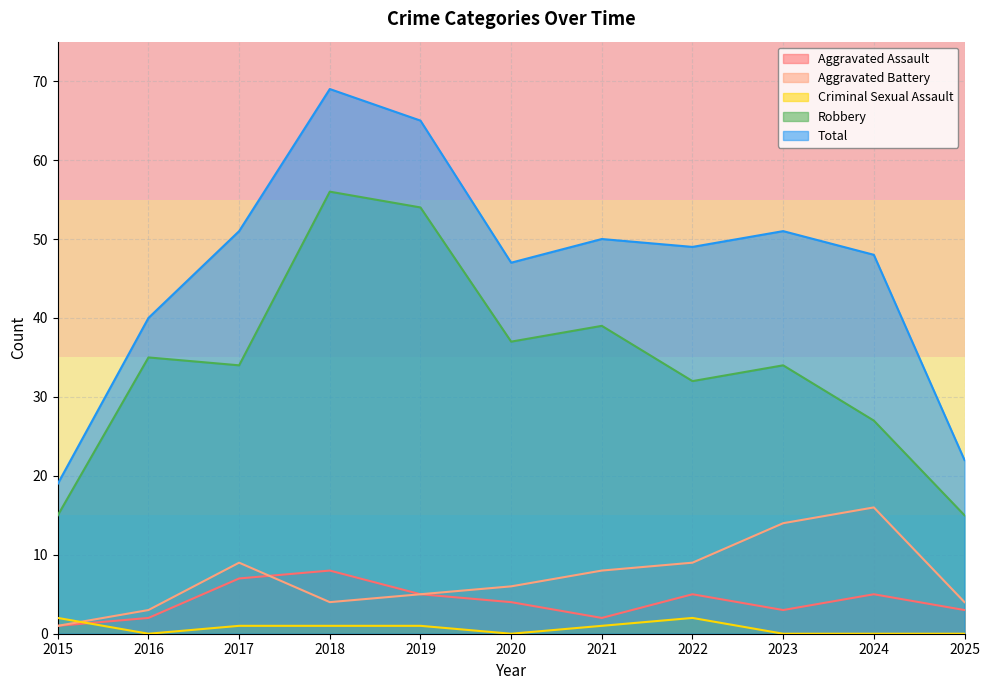

How many values in the Total series are below 49?

5